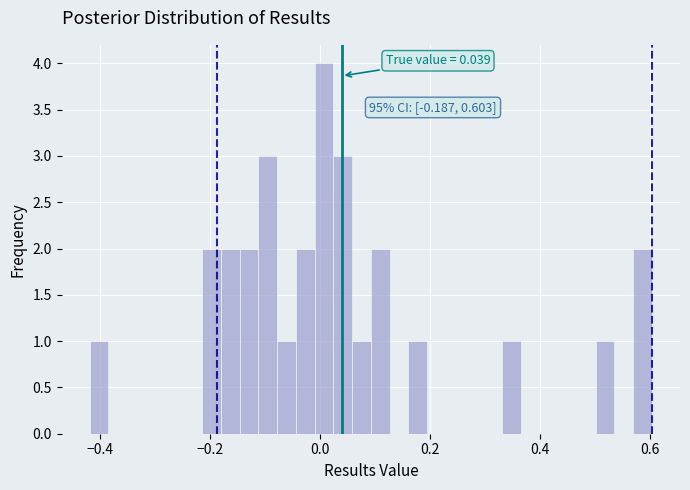

Read against the x-axis, roughly where is the centre of the tallest bar?

0.00